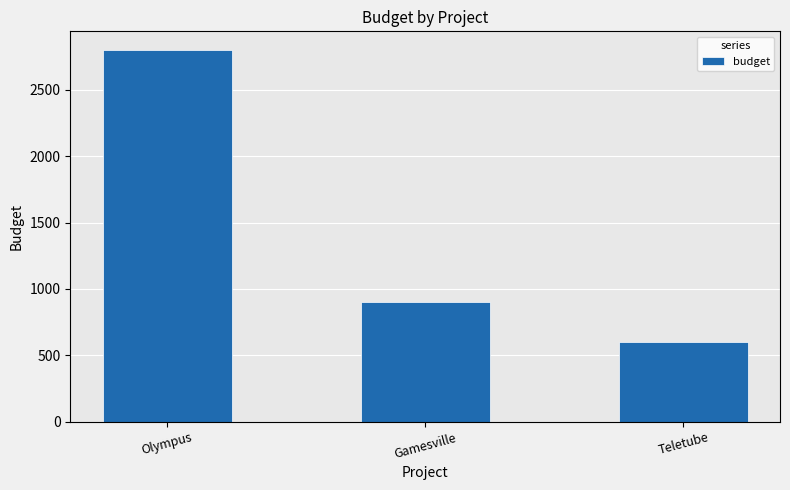

Count the values in the range 600 to 2800.

3